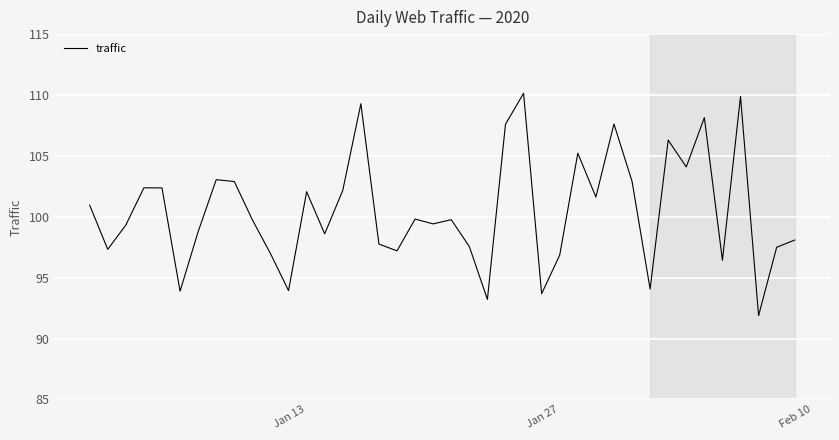

What is the smallest value displayed?

91.9